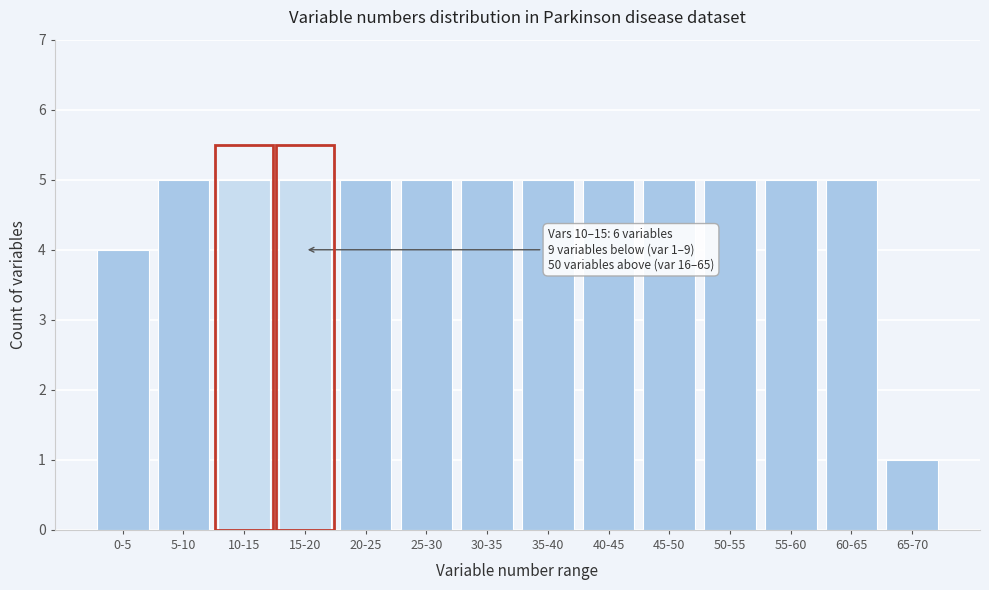

Reading left to right, extract all data points from this chart.

4	5	5	5	5	5	5	5	5	5	5	5	5	1